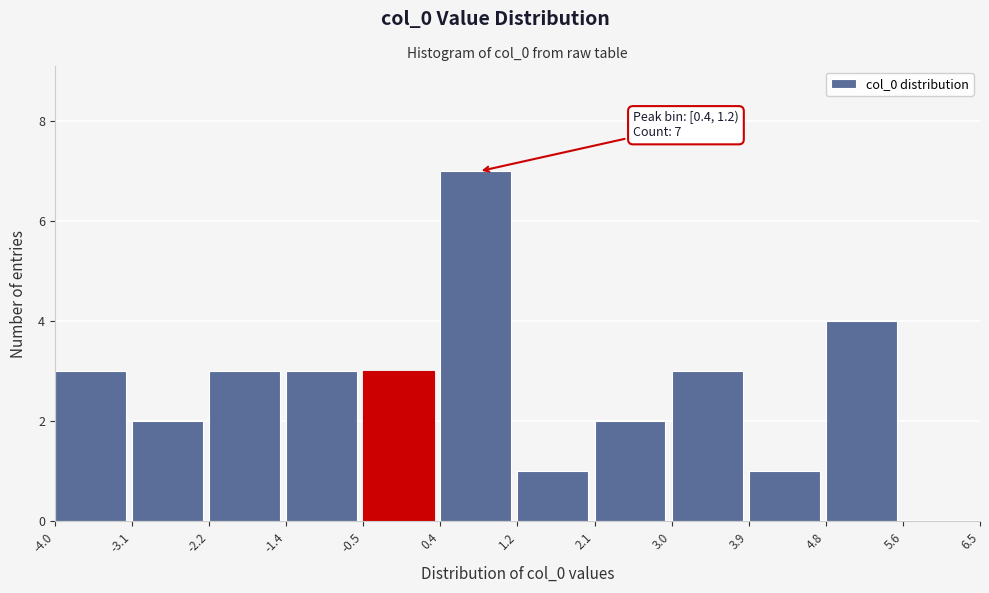

Which range on the x-axis has the tallest bar?

0.4 to 1.2